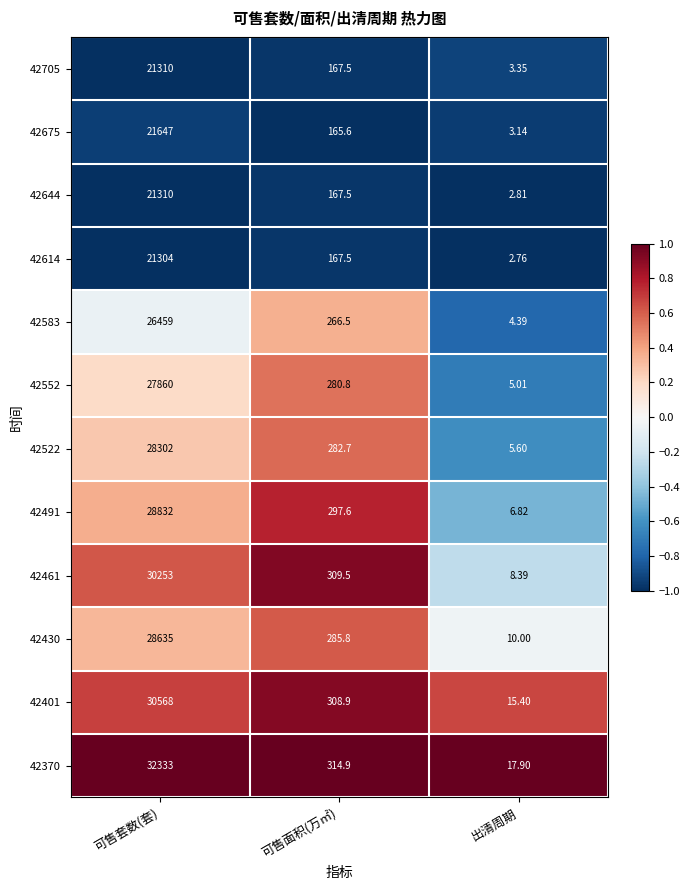

Rank the categories by 42705 value from highest to lowest.

可售套数(套), 可售面积(万㎡), 出清周期